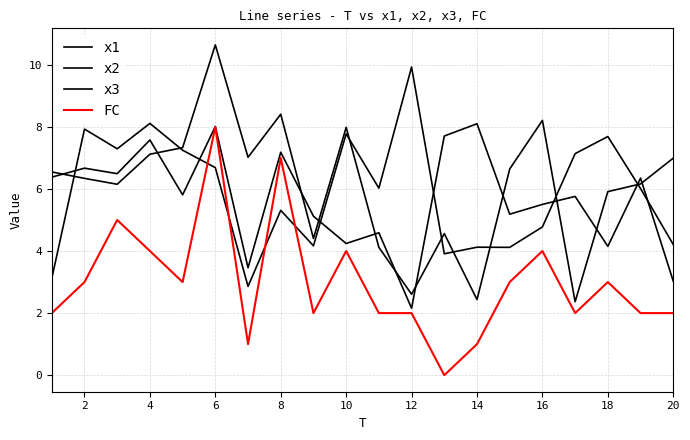

What is the value of the x3 point at the 3rd from the left?

6.2